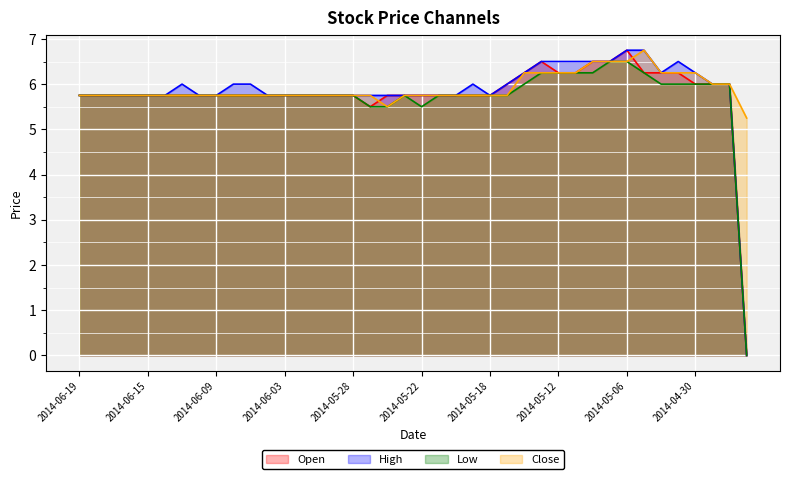

How many positive values does the High series have?

39